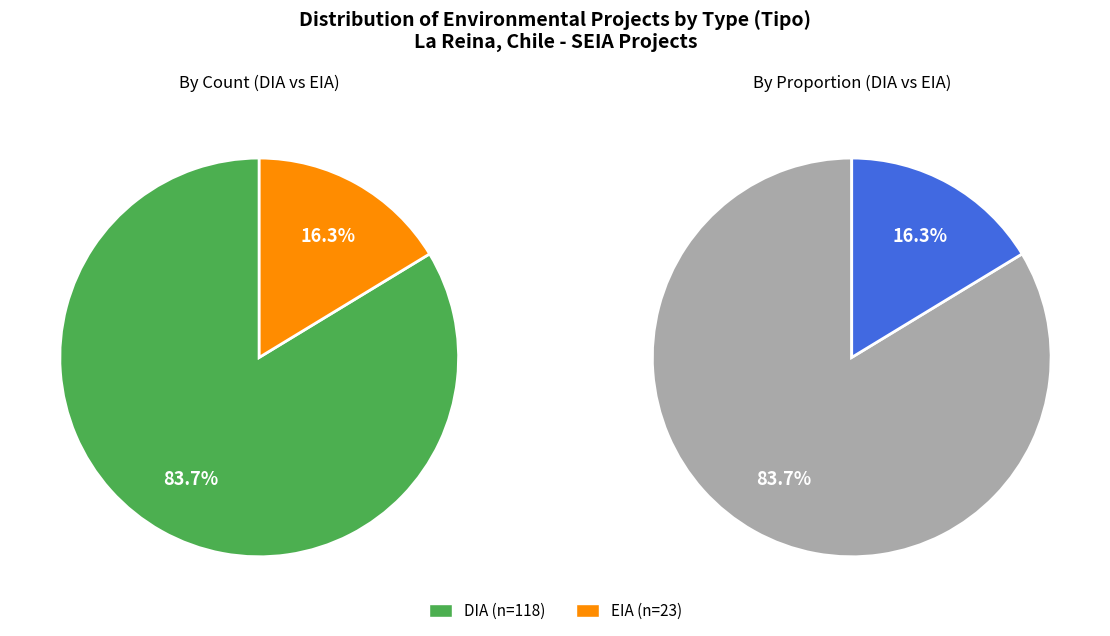

Combined, do EIA and DIA account for over 50%?

Yes